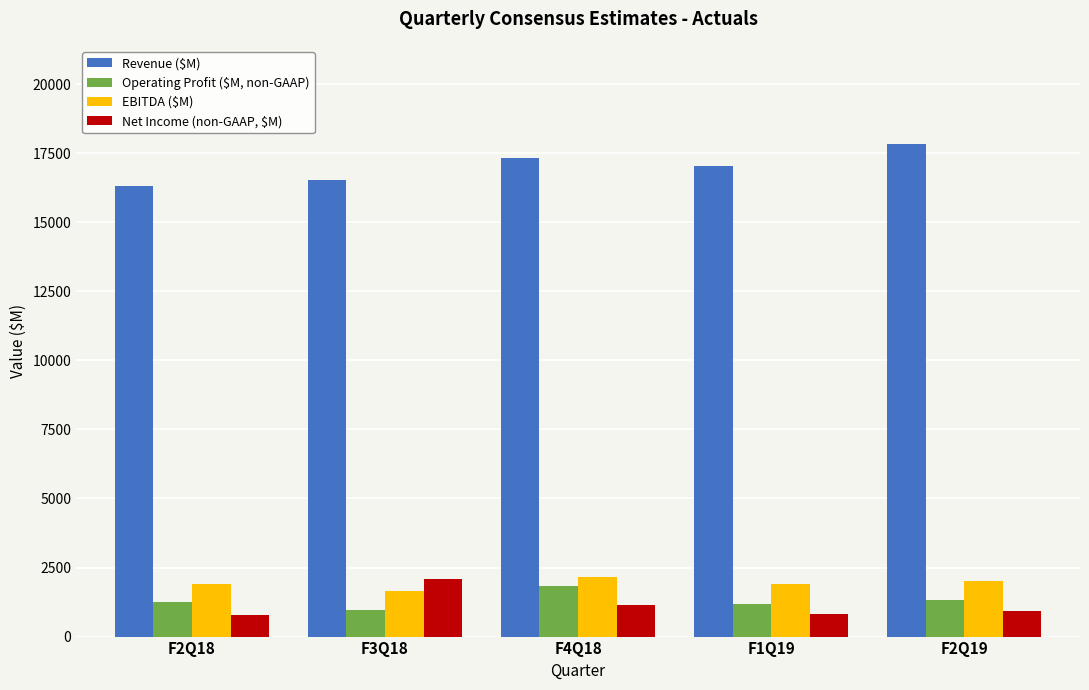

True or false: EBITDA ($M) has a value of 1909 at F1Q19.

True